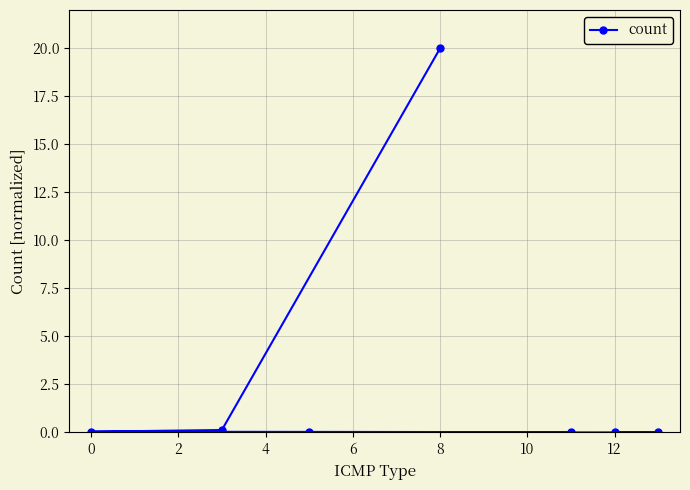

The value at 8 is 11.8. True or false?

False